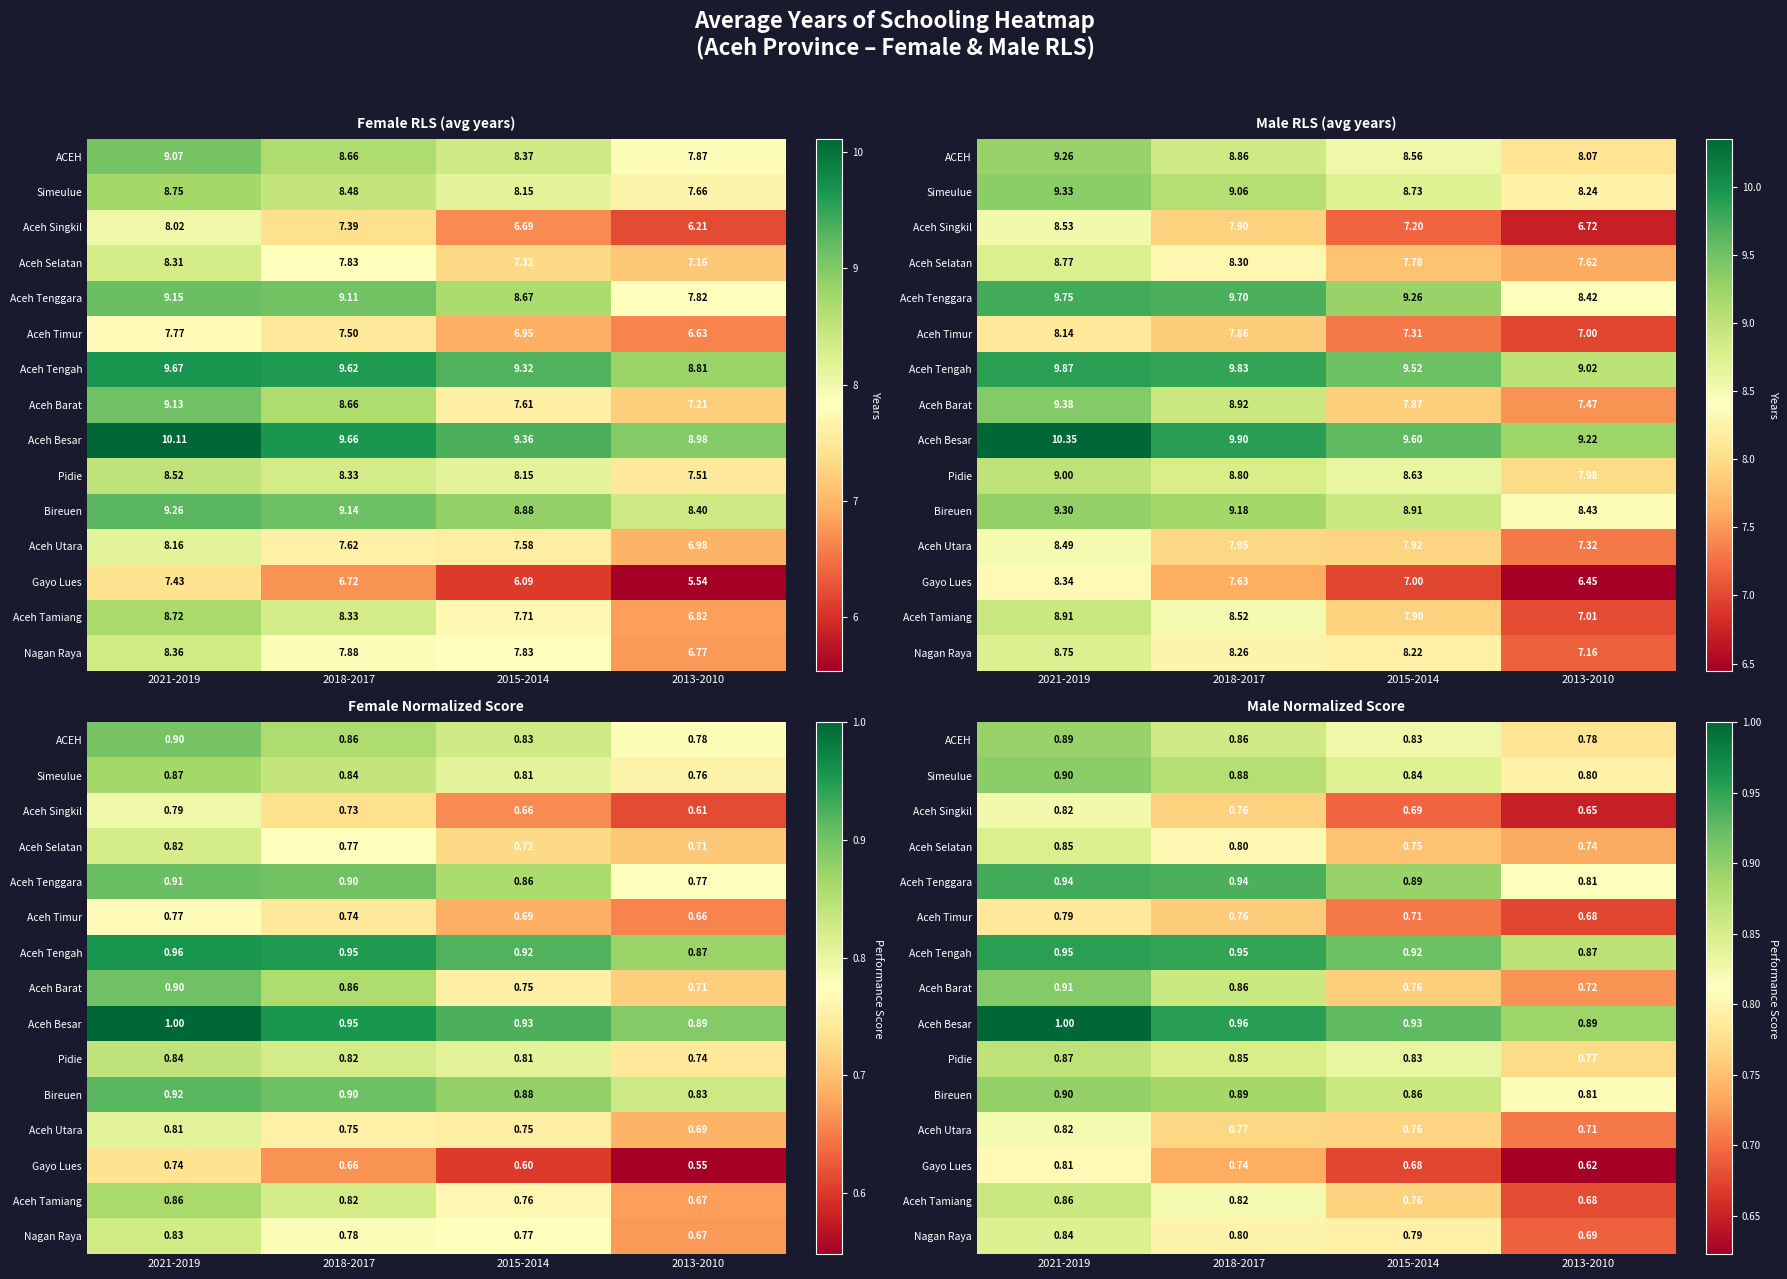

True or false: Pidie has a value of 0.9 at 2021-2019.

True